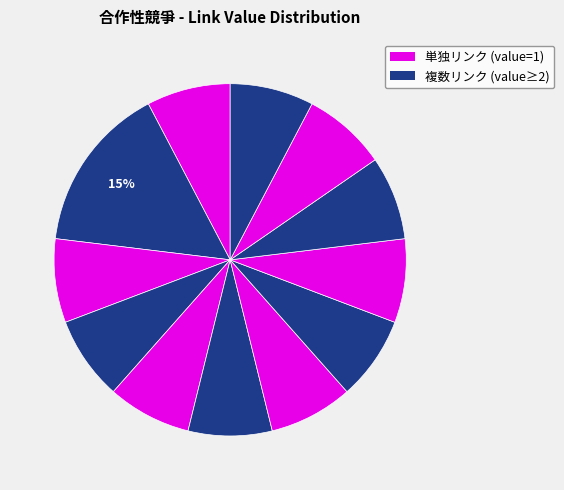

How many segments does this pie chart have?

12